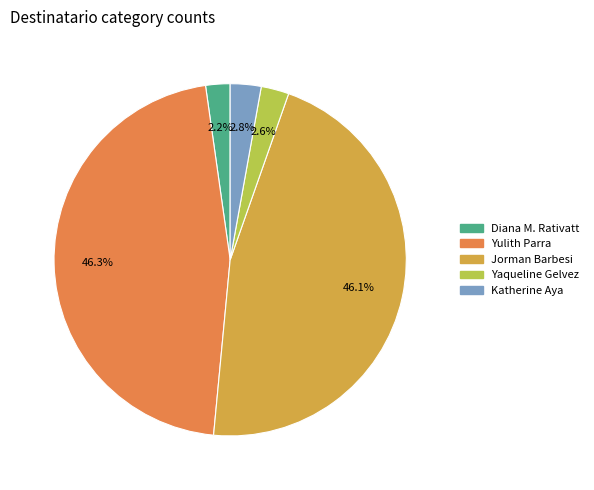

Is there a majority slice in this chart?

No